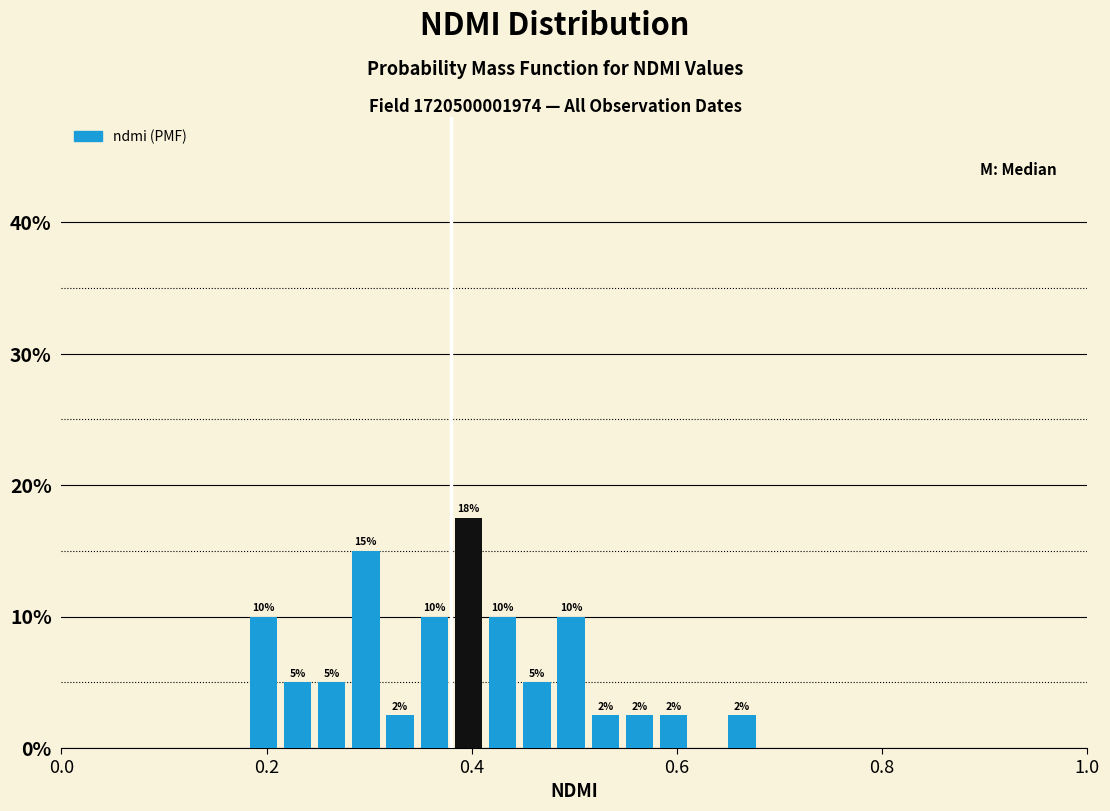

Read against the x-axis, roughly where is the centre of the tallest bar?

0.40